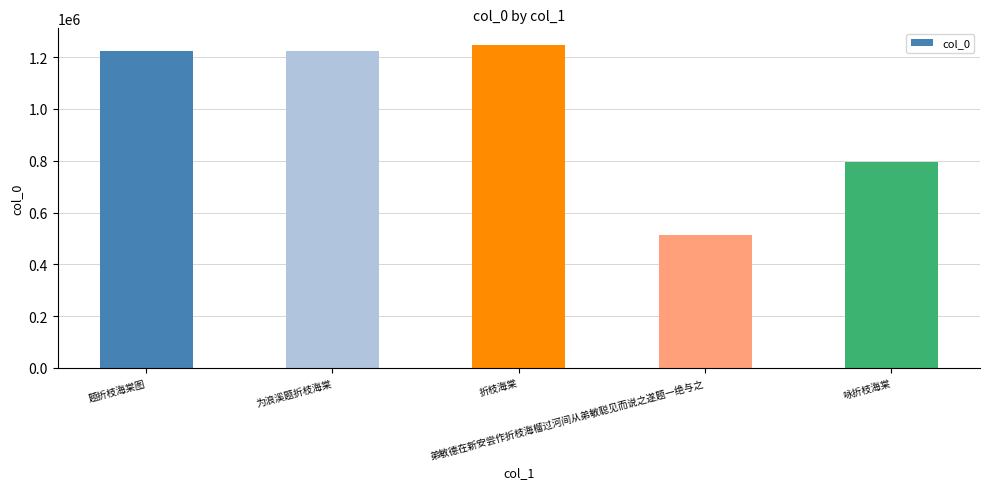

What is the sum of the values at 弟敏德在新安尝作折枝海榴过河间从弟敏聪见而说之遂题一绝与之 and 折枝海棠?

1763157